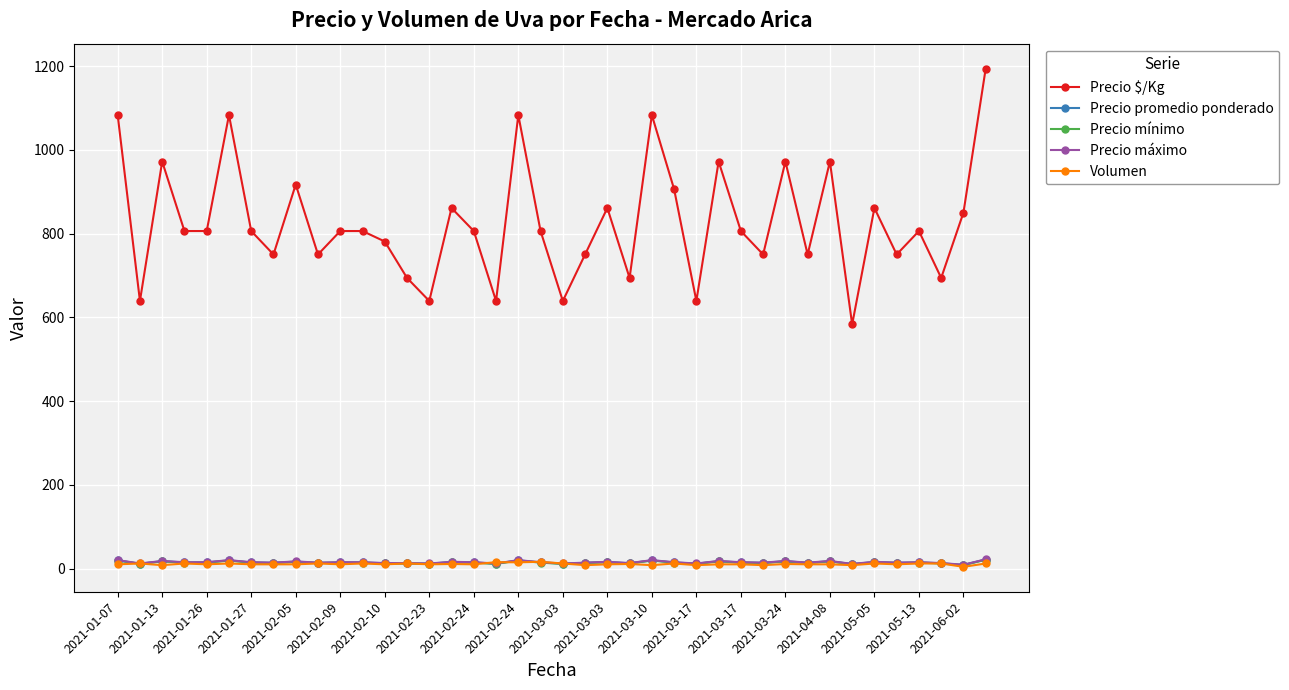

Which series has the largest range (max minus min)?

Precio $/Kg